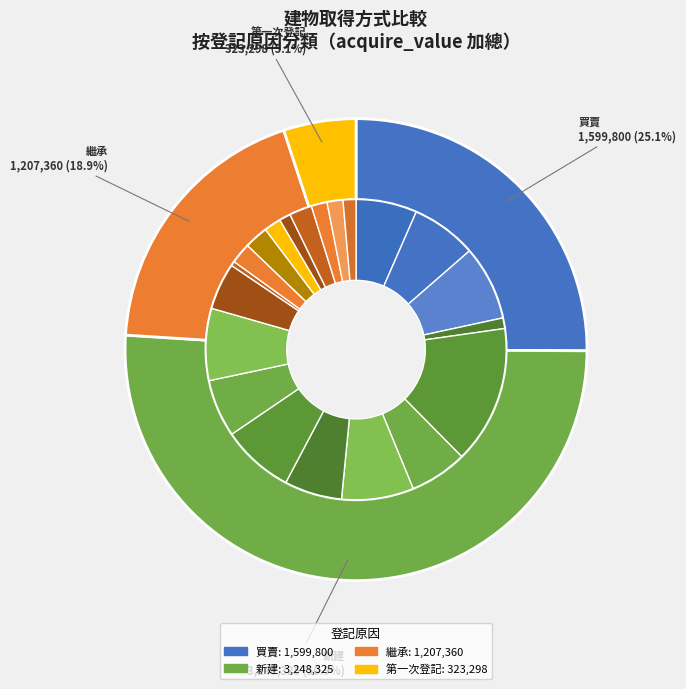

Combined, what portion of the pie is 85-買賣 and 88-新建?

21.9%